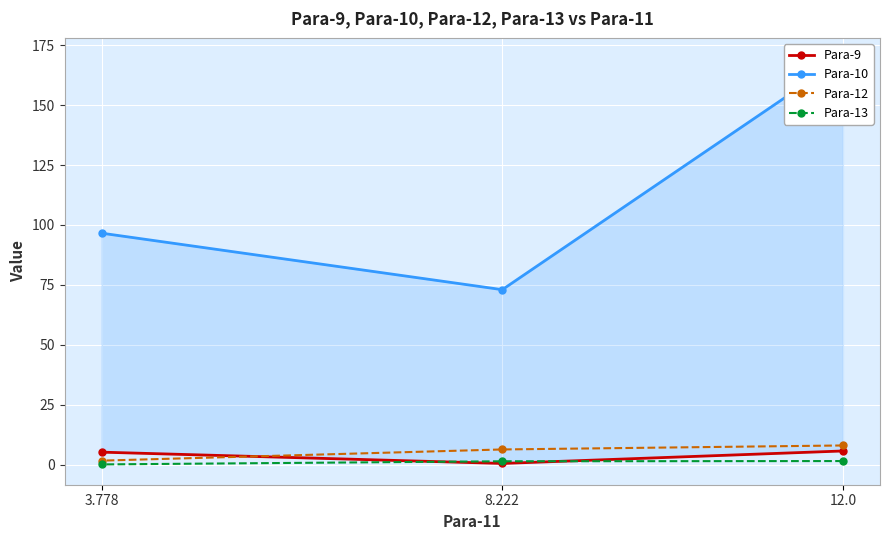

What is the greatest value displayed?

169.6